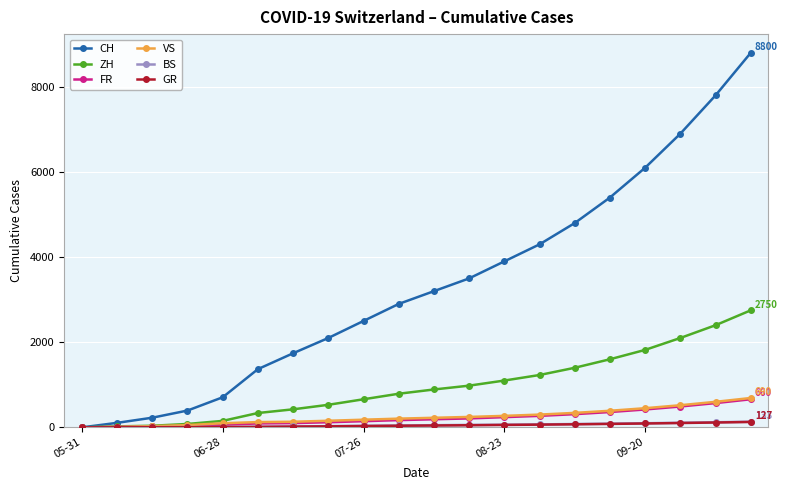

How many data points in FR are less than 190?

10